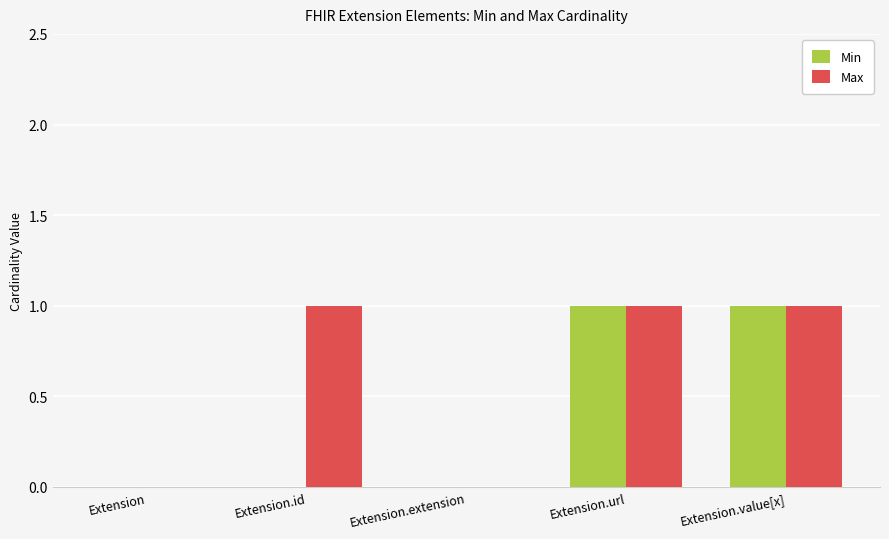

Which series changed the most between Extension.id and Extension.value[x]?

Min